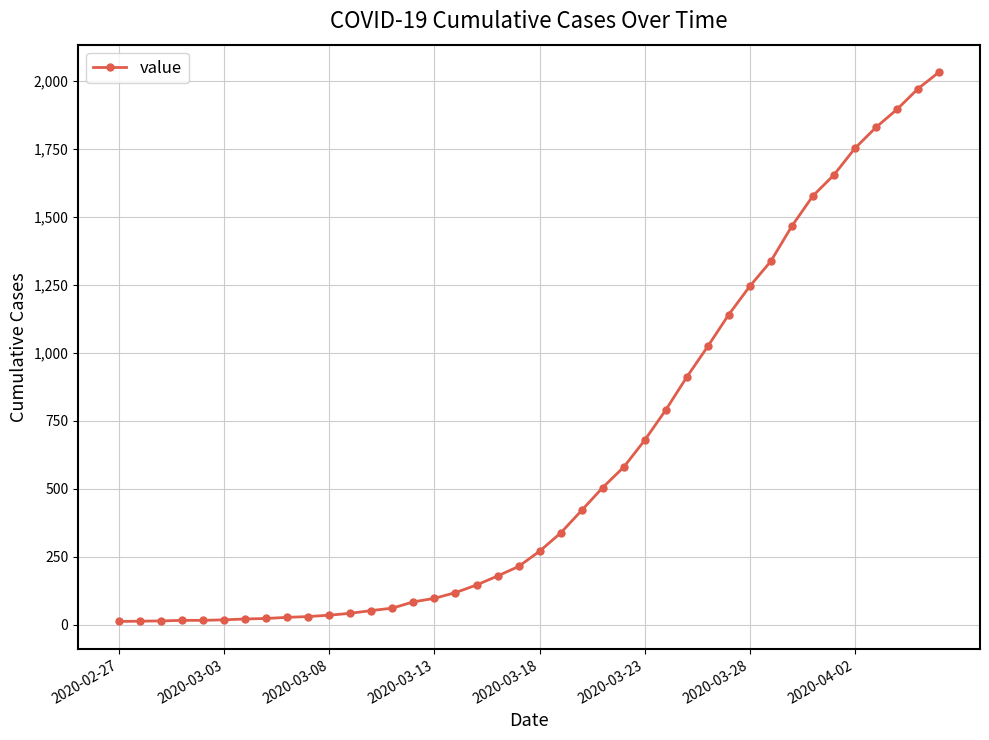

What is the maximum value shown in the chart?

2032